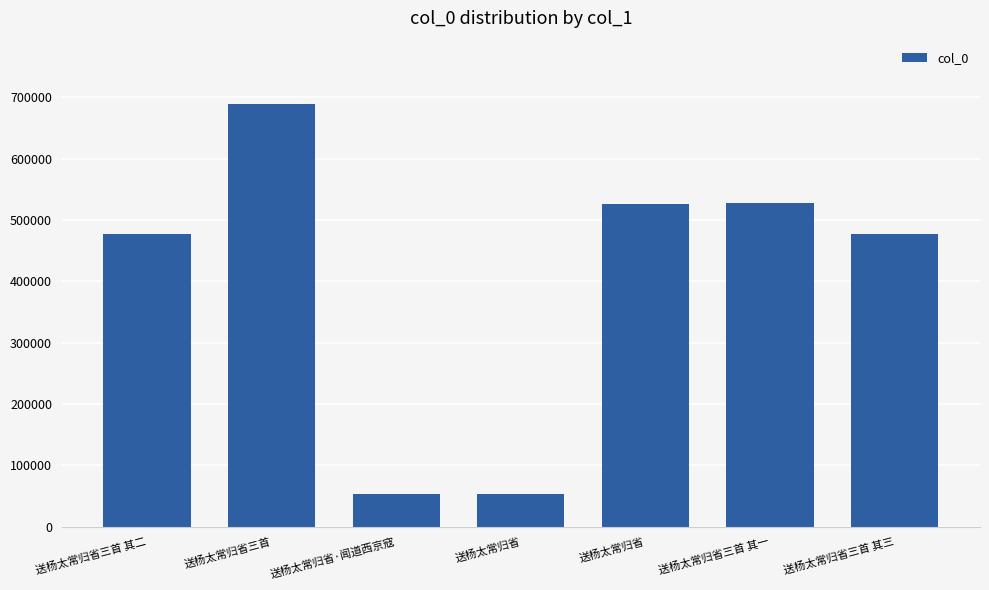

Count the number of categories in the chart.

7